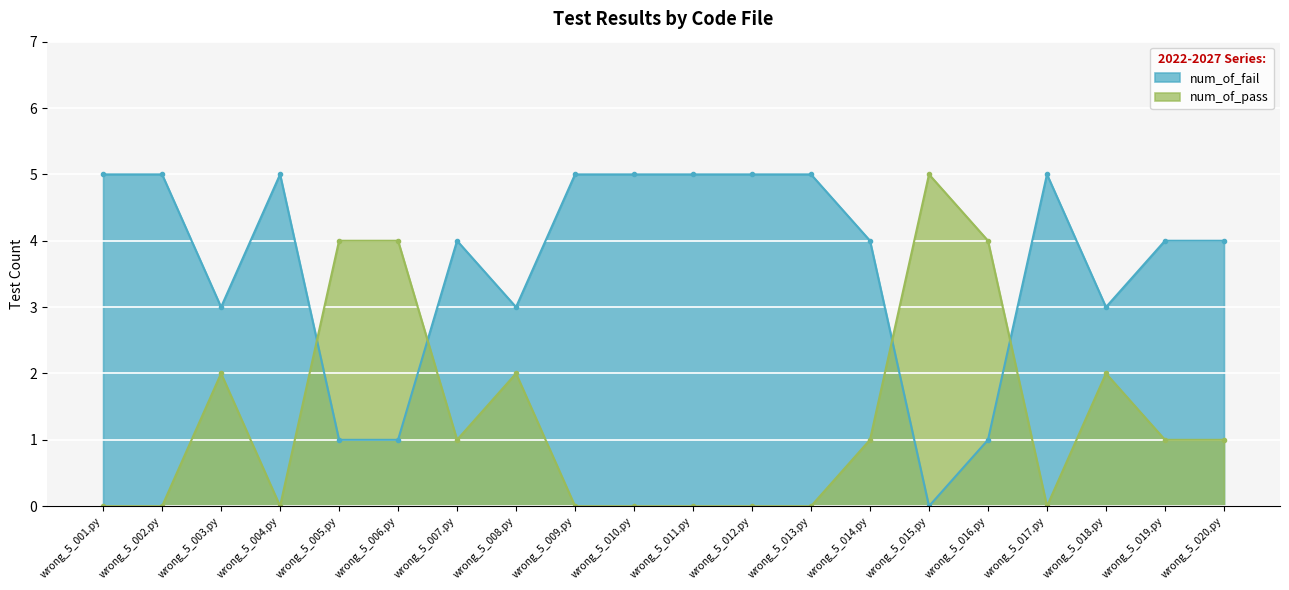

The value of num_of_pass at wrong_5_009.py is 2. True or false?

False